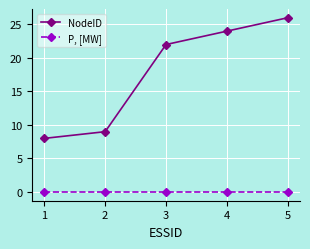

Where is NodeID nearest to the value 17?

3